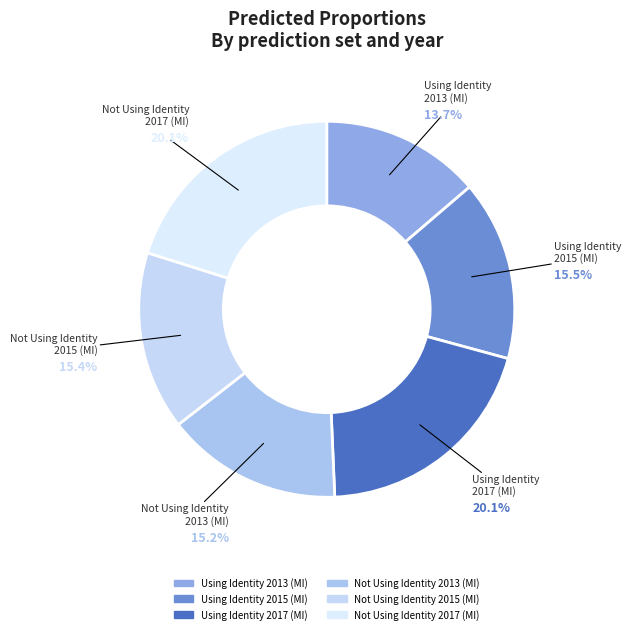

Is there any slice that represents more than half of the pie?

No